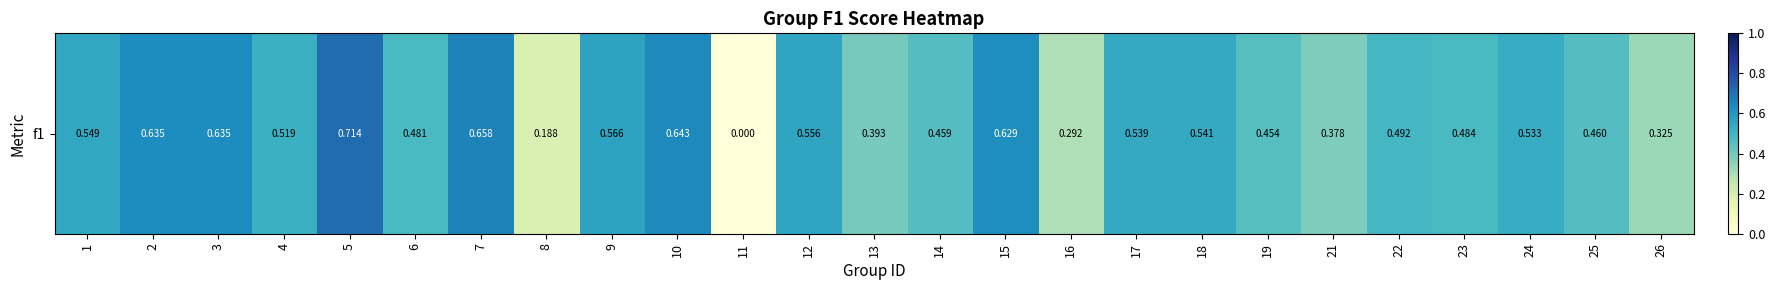

What is the sum of the values at 13 and 17?

0.9